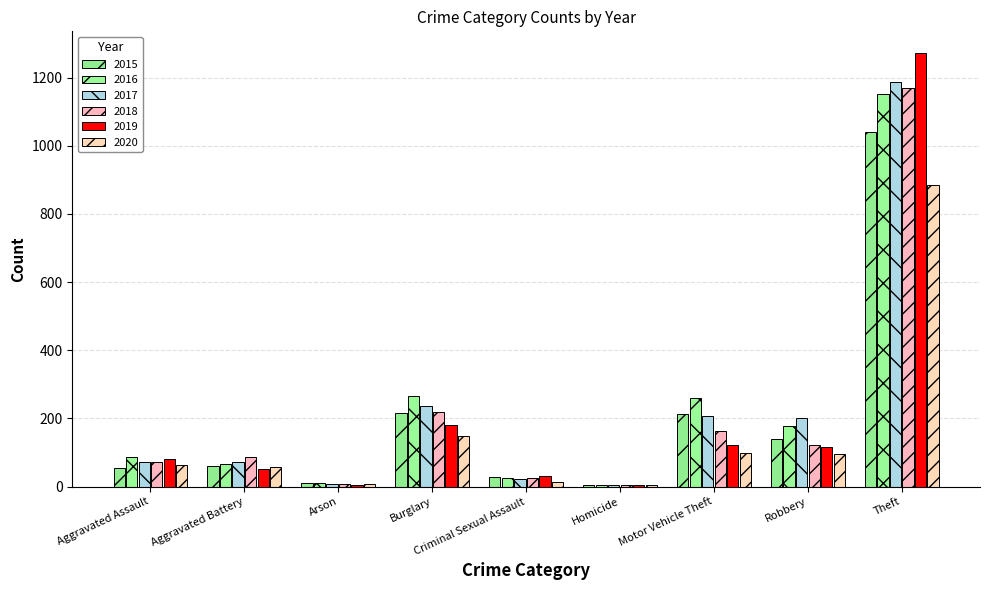

What is the difference between the 2017 values at Aggravated Battery and Arson?

64